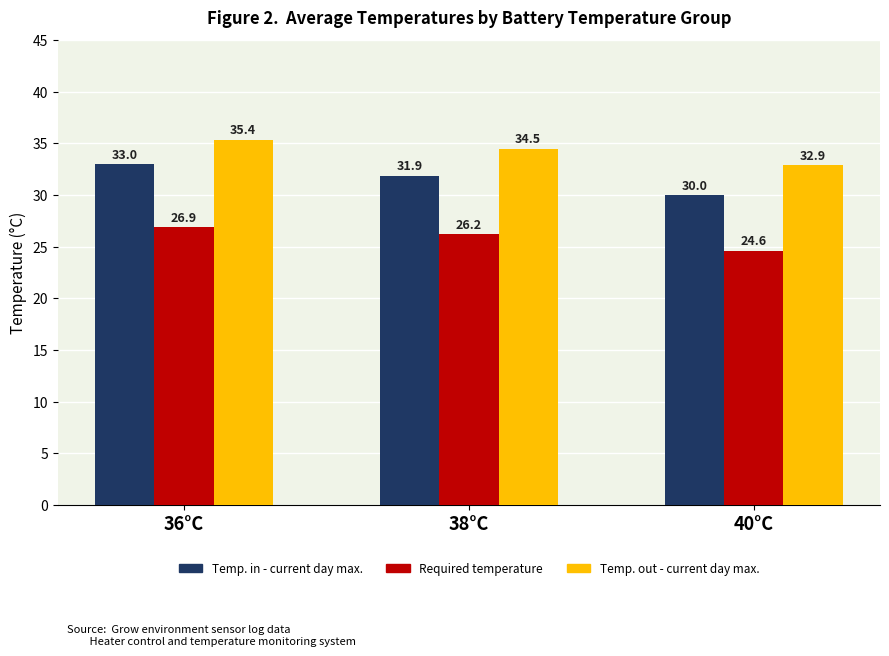

Which series has the widest spread of values?

Temp. in - current day max.